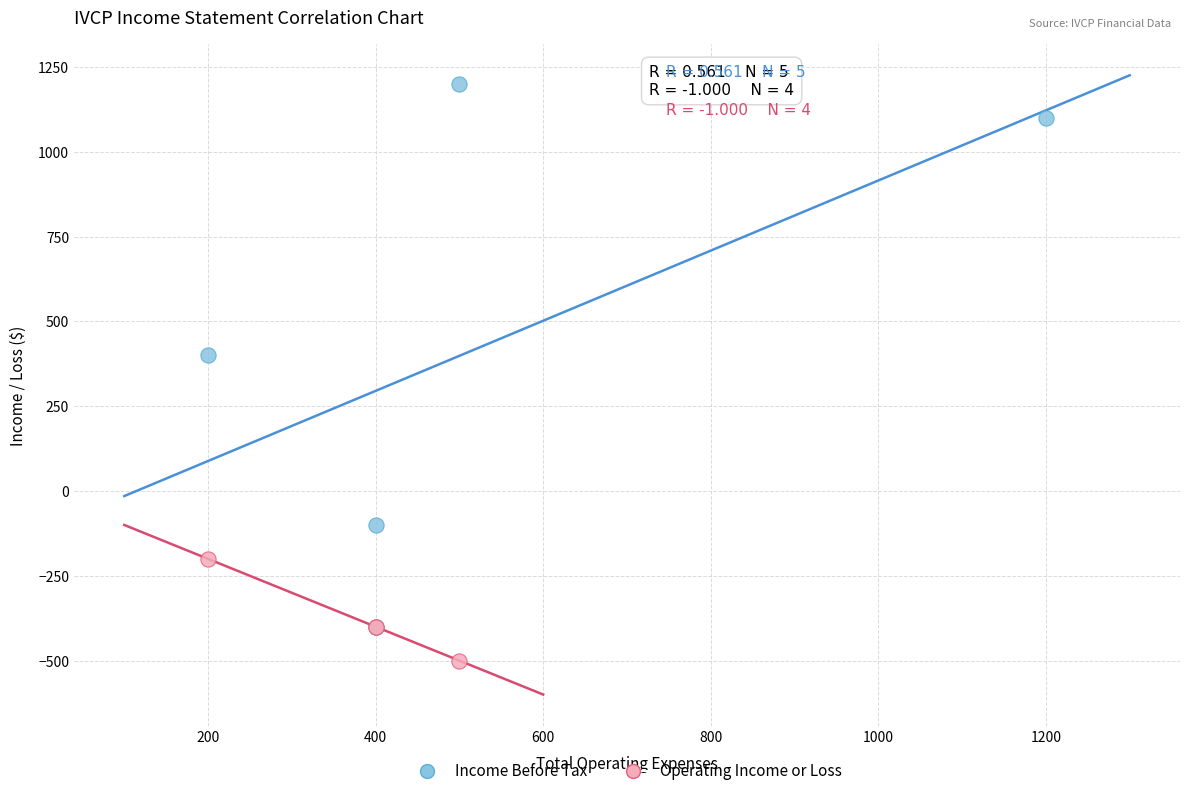

Which series contains the highest Y value?

Income Before Tax